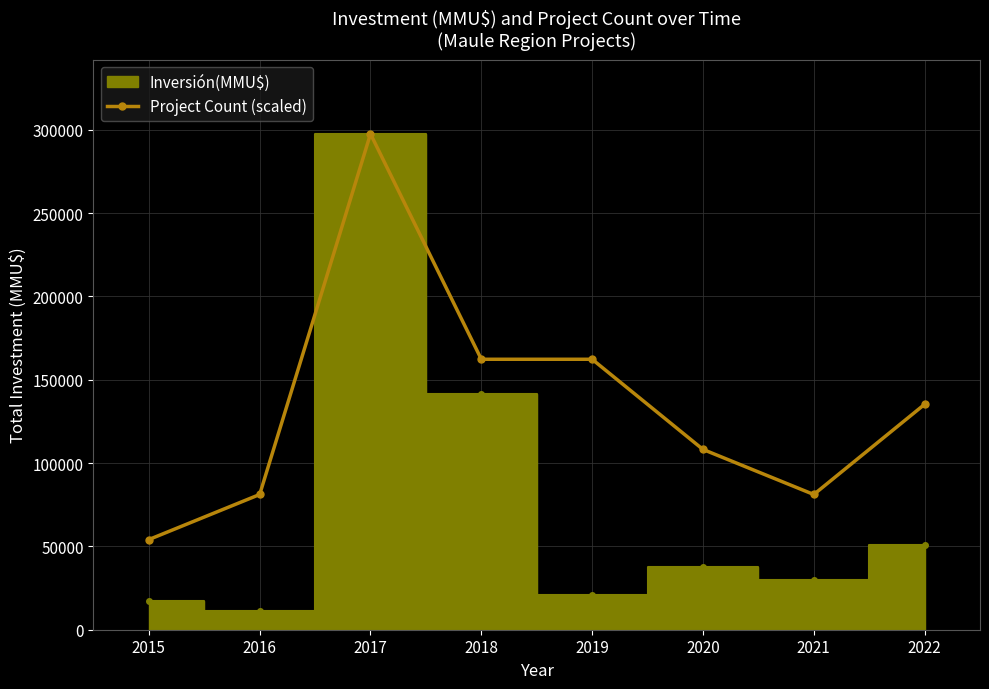

Rank the categories by value from lowest to highest.

2015, 2016, 2021, 2020, 2022, 2018, 2019, 2017